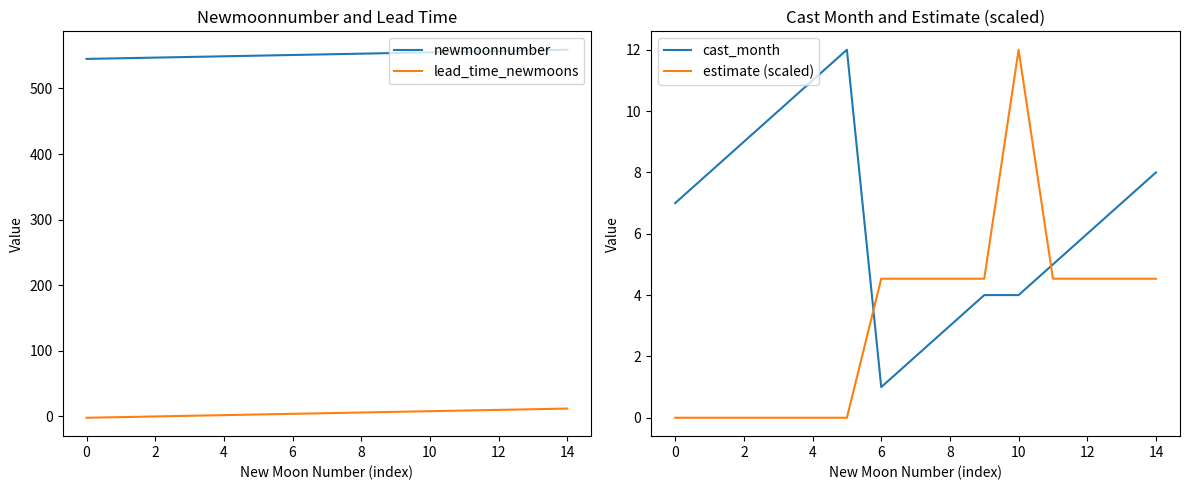

What is the minimum value for cast_month?

1.0